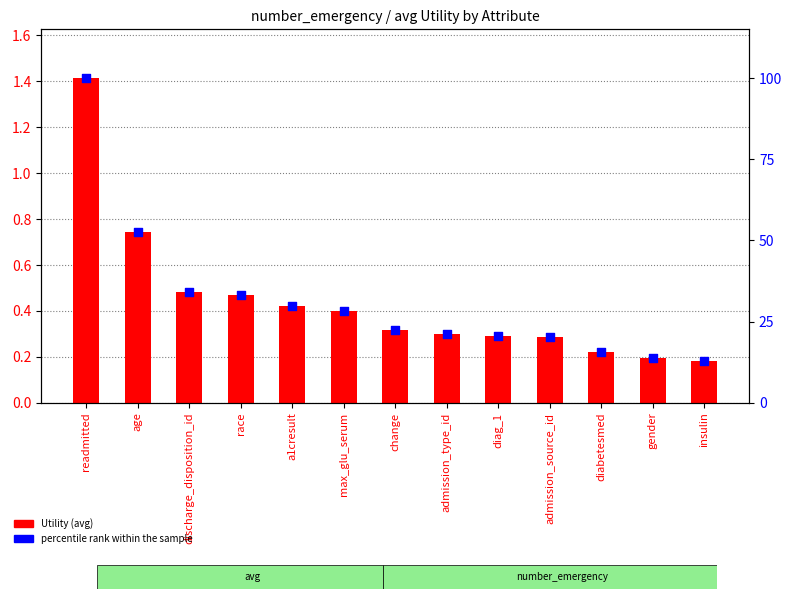

Is the value of percentile rank within the sample at admission_type_id greater than the value of Utility at age?

Yes